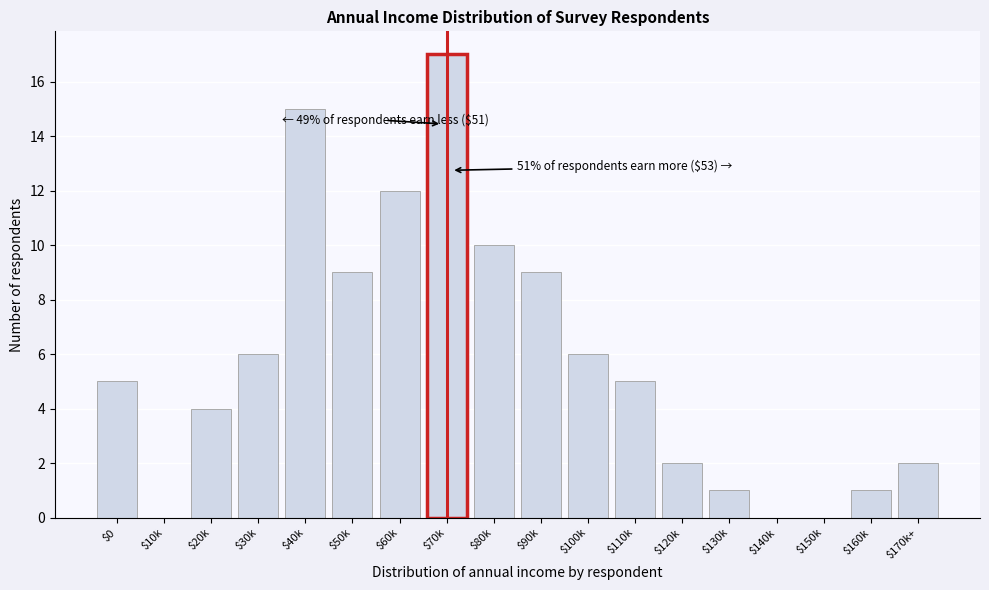

True or false: the data shows 0 at $140k.

True